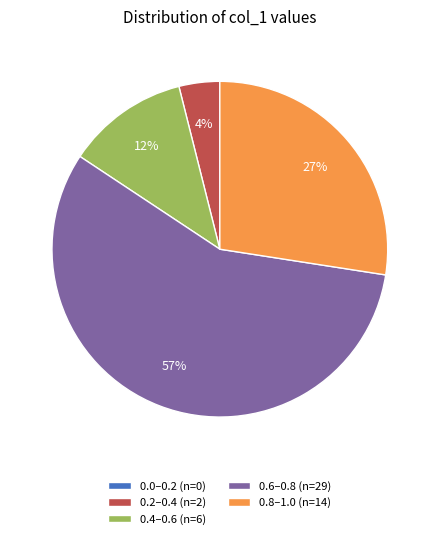

True or false: 0.8–1.0 (n=14) accounts for 18% of the total.

False